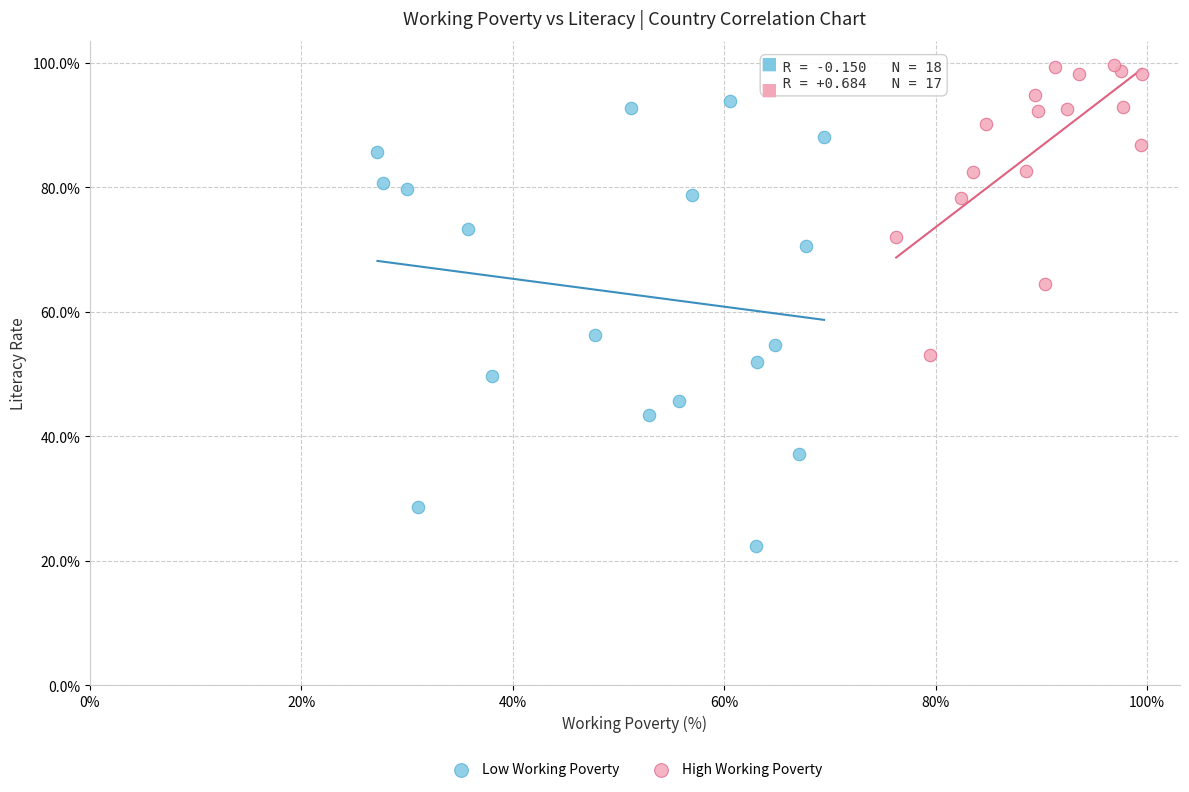

Which series has the widest spread of Y values?

Low Working Poverty